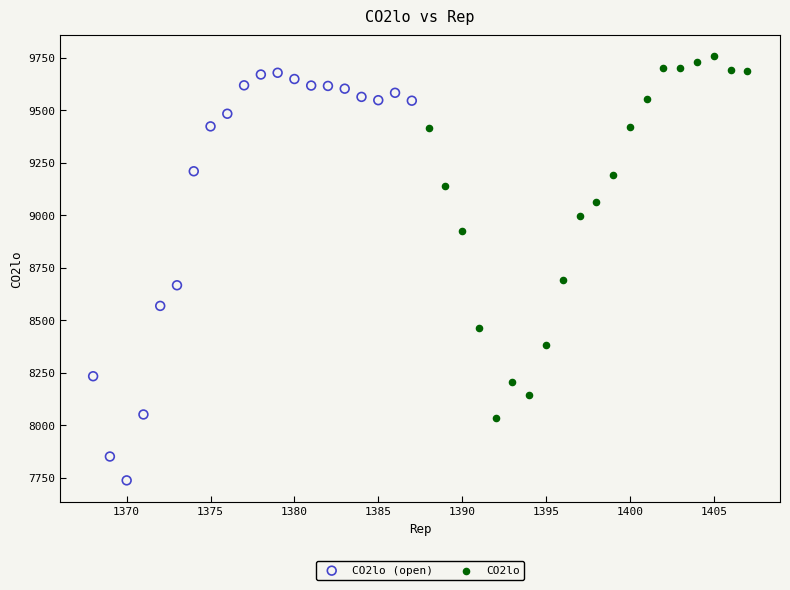

Which series contains the lowest Y value?

CO2lo (open)